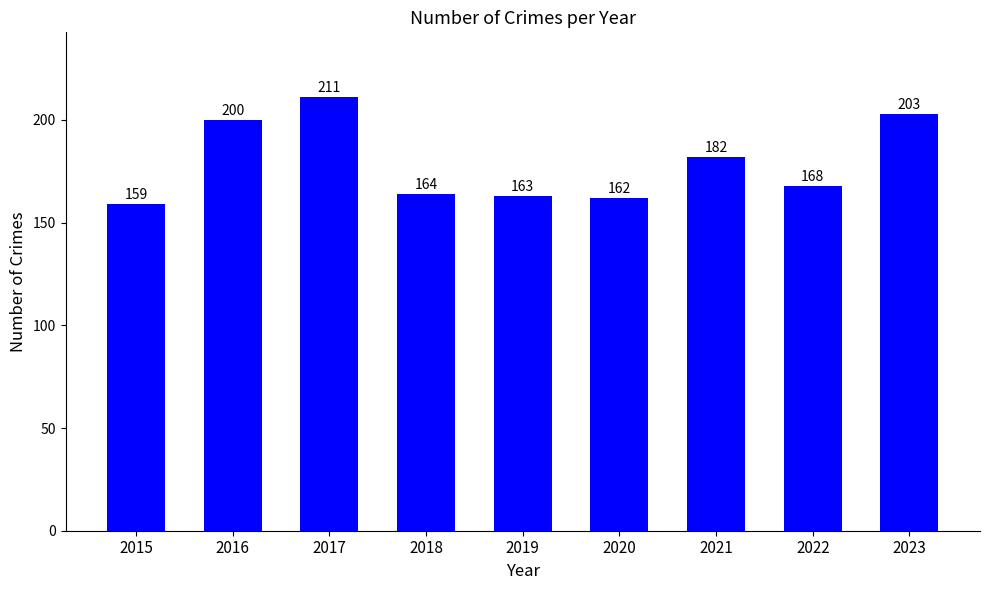

Which label corresponds to the smallest value in the chart?

2015